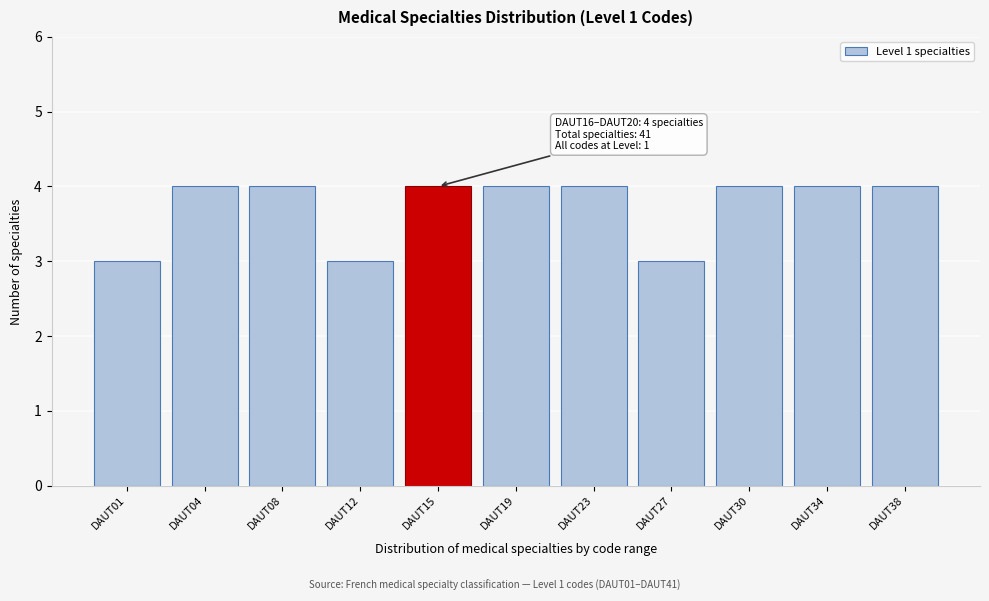

Reading left to right, list all the values displayed in this chart.

3	4	4	3	4	4	4	3	4	4	4